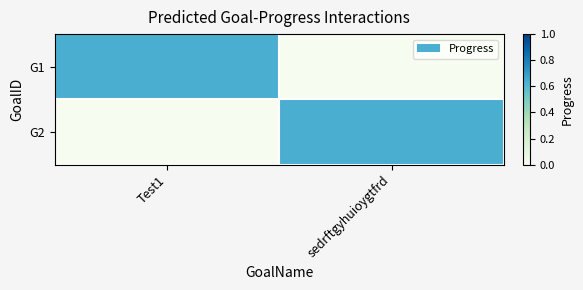

Reading left to right, extract all data points from this chart.

G1: Test1=0.6	sedrftgyhuioygtfrd=0.0
G2: Test1=0.0	sedrftgyhuioygtfrd=0.6